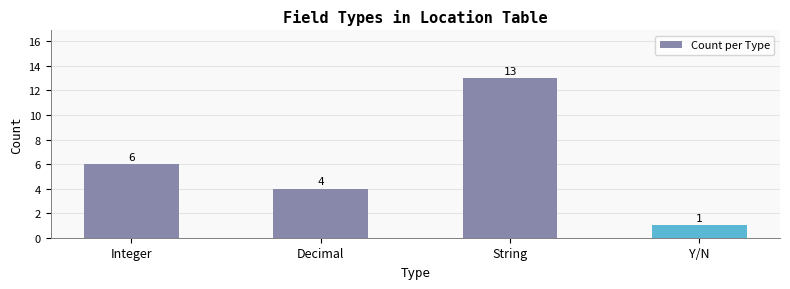

How many values are below 6?

2